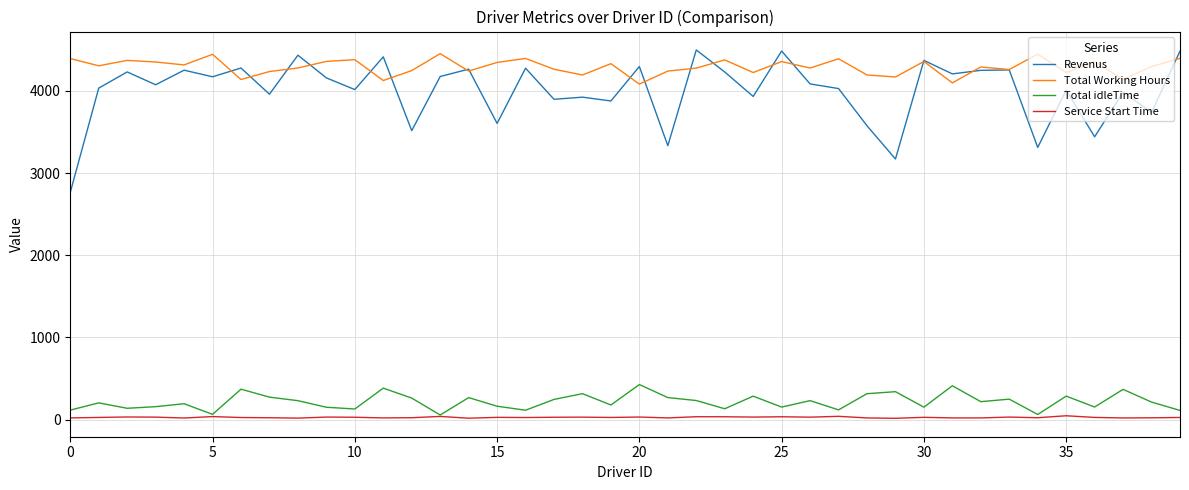

Which series has the largest range (max minus min)?

Revenus